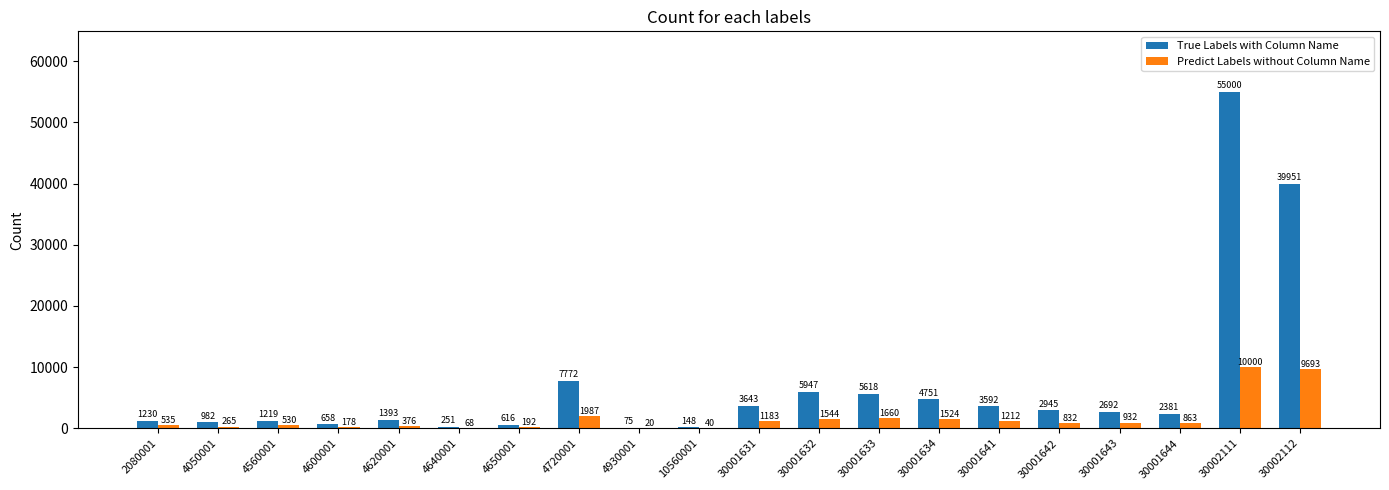

The value of True Labels with Column Name at 30002112 is 59773. True or false?

False